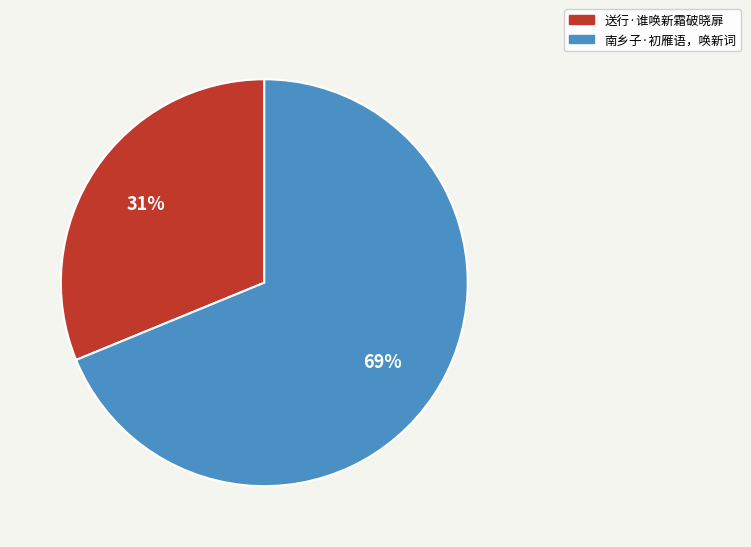

To the nearest percent, what percentage of the pie is 送行·谁唤新霜破晓扉?

31%